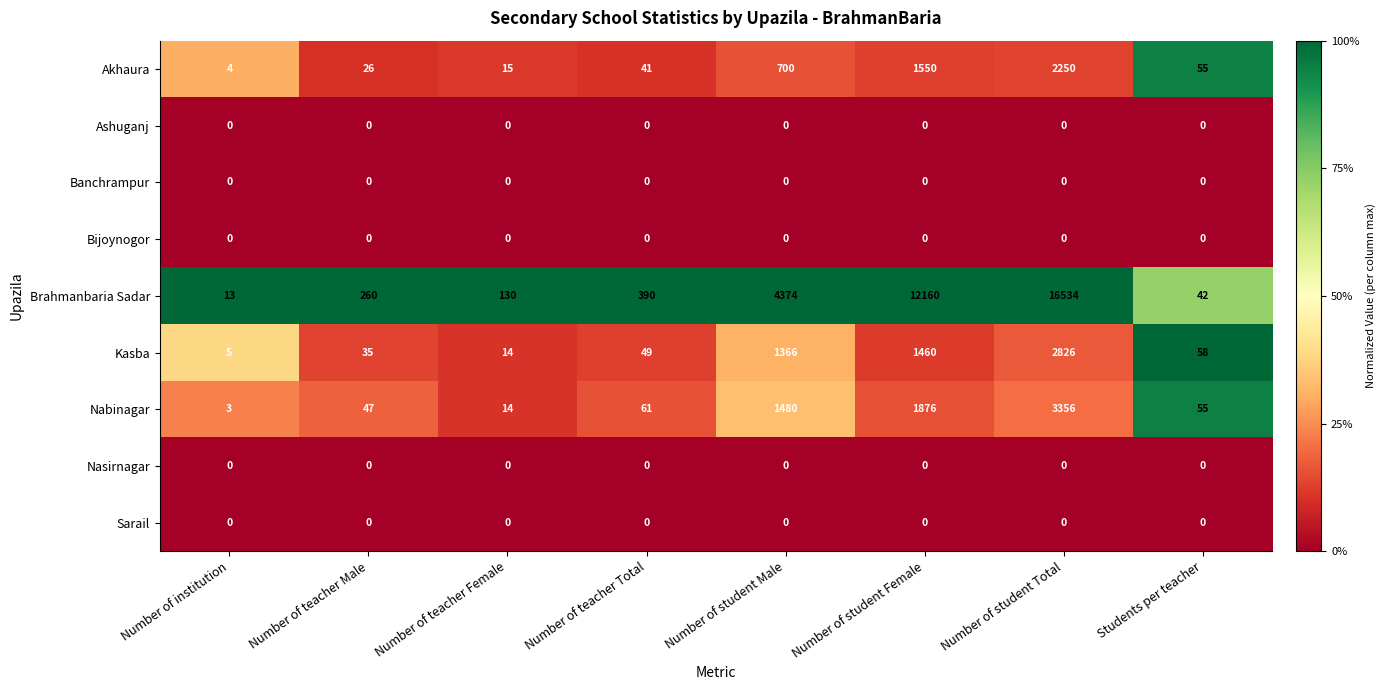

The Kasba series shows 1 at Number of institution. True or false?

False